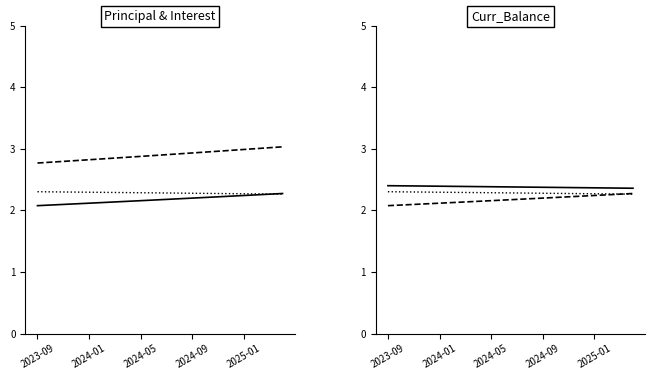

Is the value of Principal at 11 greater than the value of Interest (ref) at 11?

No